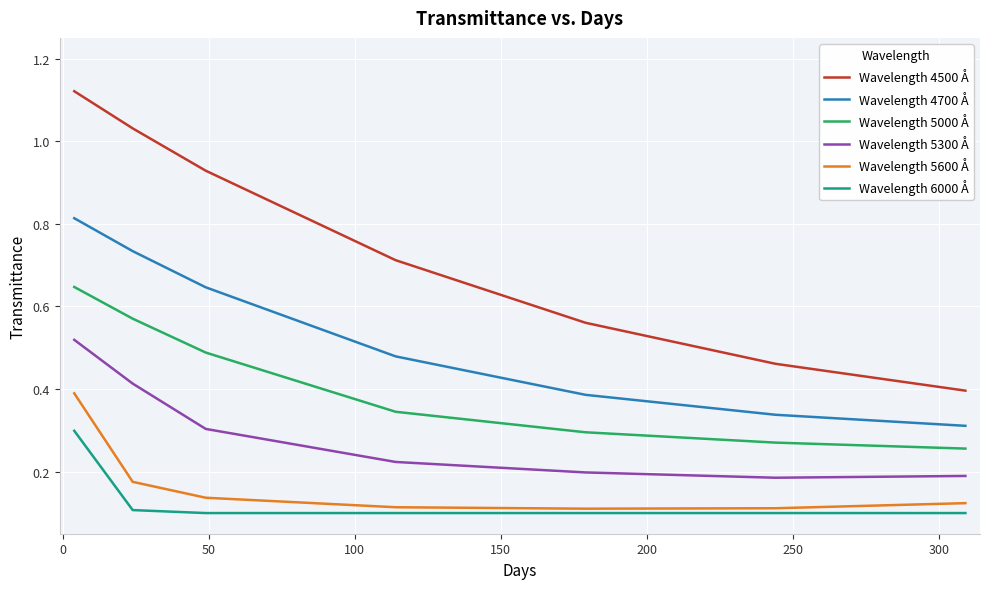

Which series has the largest total across all categories?

Wavelength 4500 Å